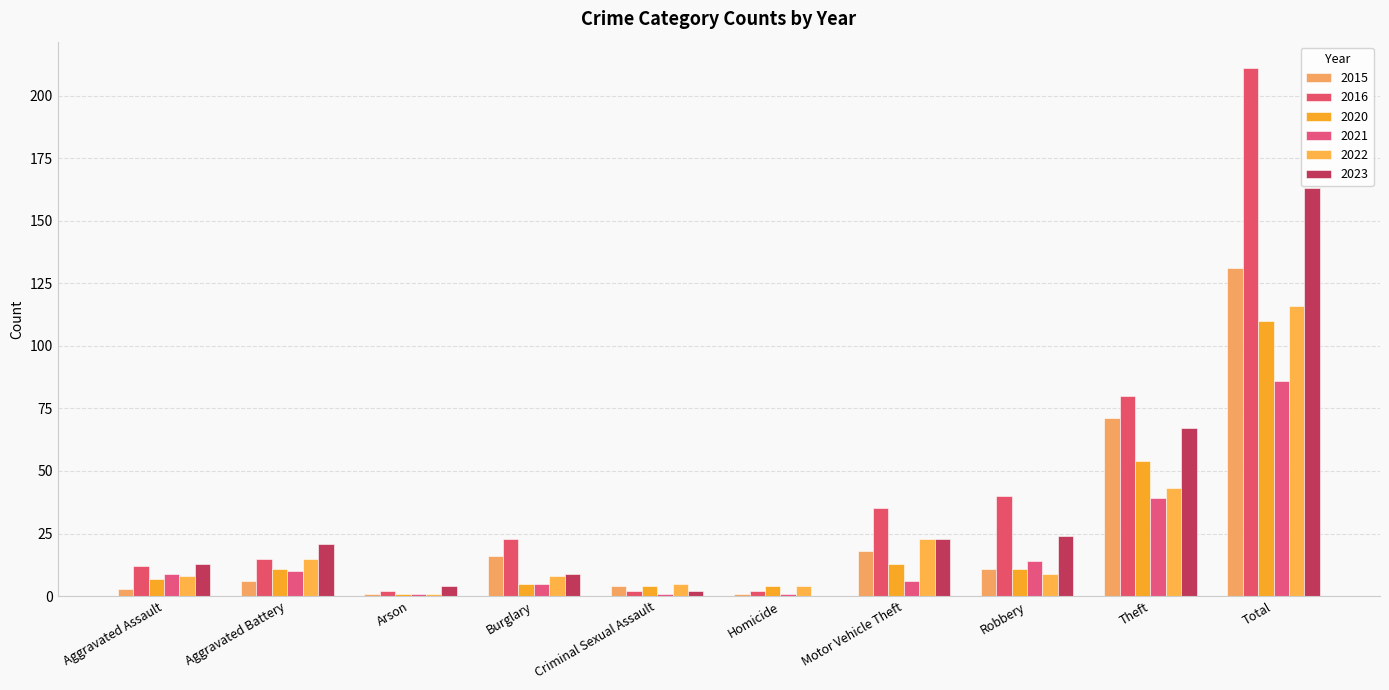

How many groups of bars are there?

10